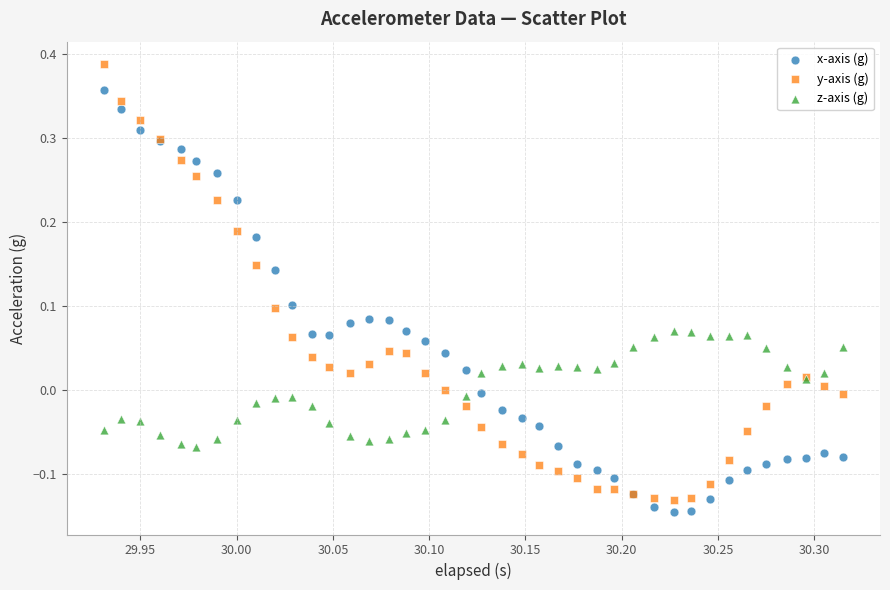

What are all the series names shown in the legend?

x-axis (g), y-axis (g), z-axis (g)